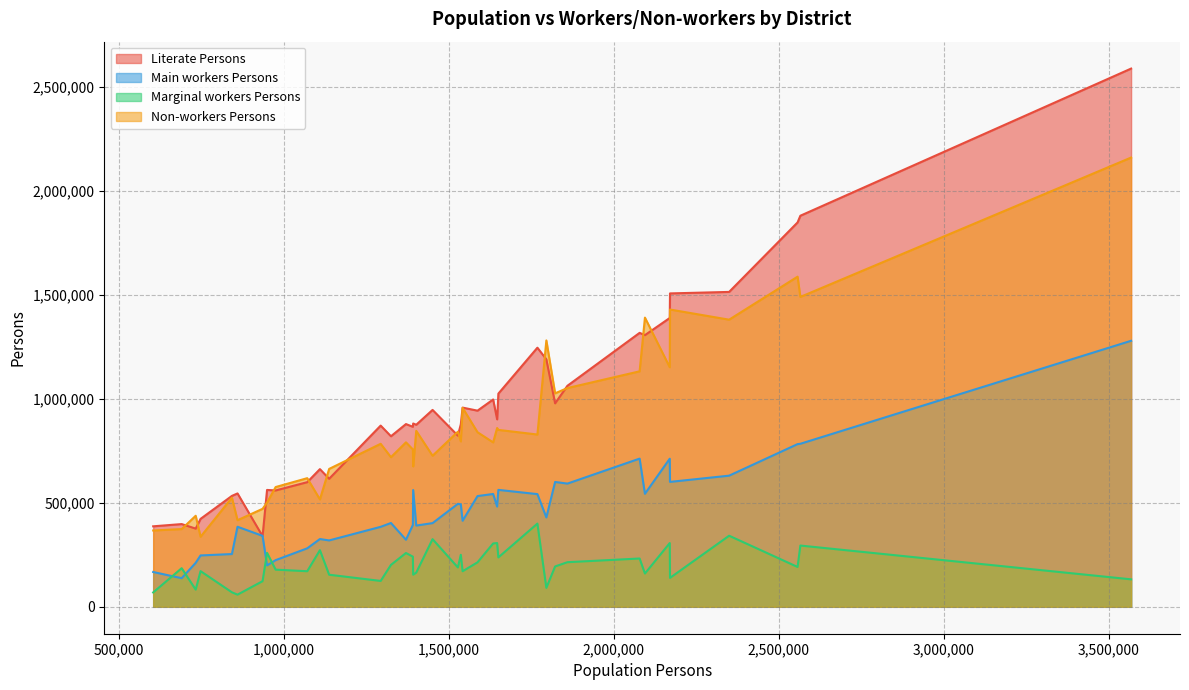

What is the difference between the Marginal workers Persons values at 2170131 and 1070098?

32031